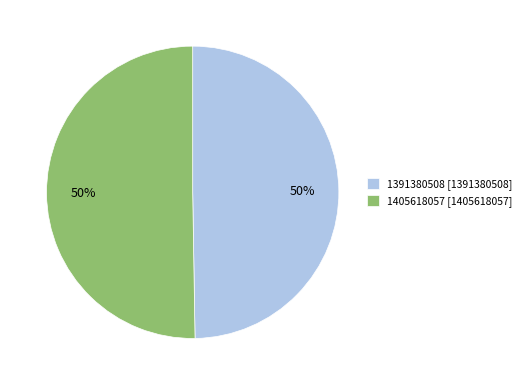

Which slice is the smallest?

1391380508